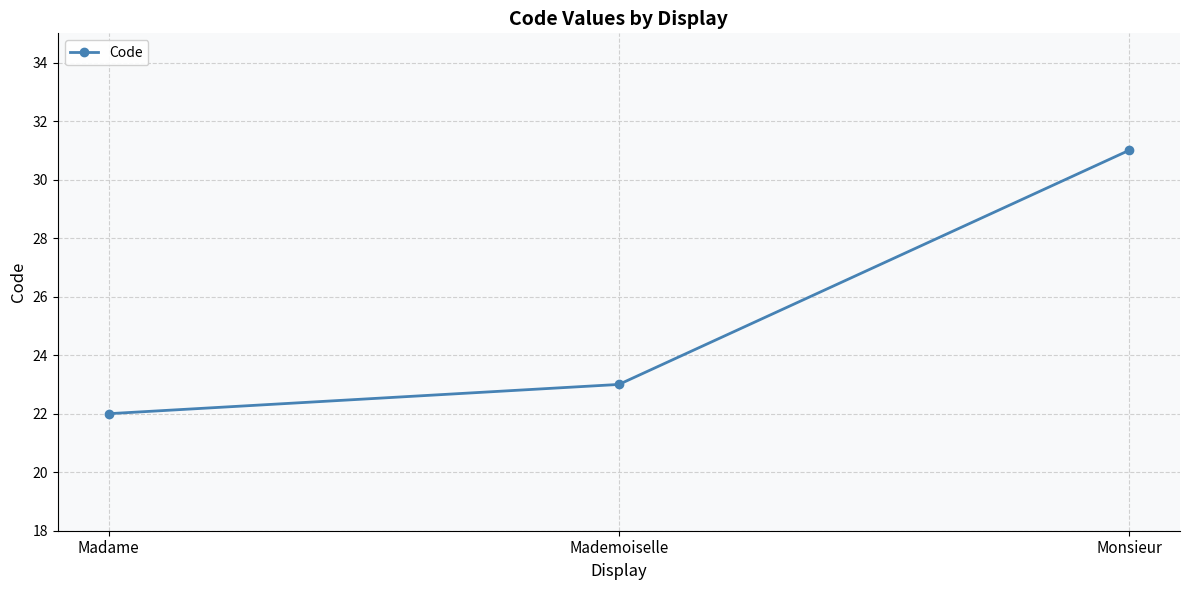

Reading left to right, list all the values displayed in this chart.

22	23	31